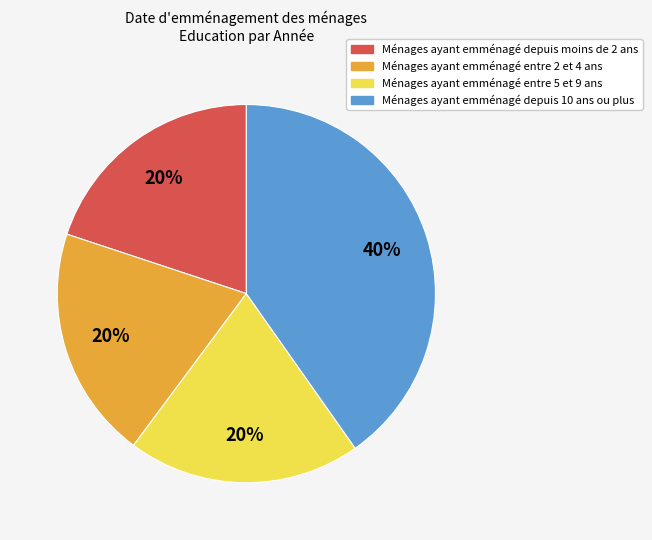

Which slice is the largest?

Ménages ayant emménagé depuis 10 ans ou plus